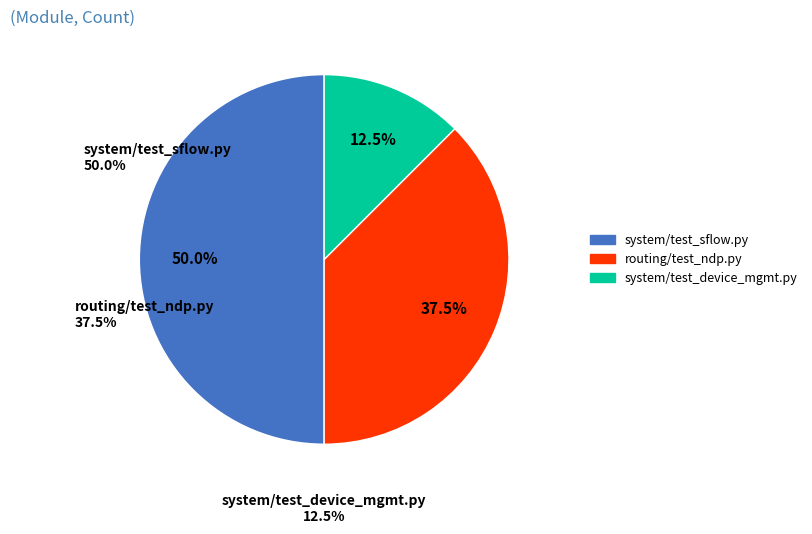

What is the largest slice in the pie chart?

system/test_sflow.py